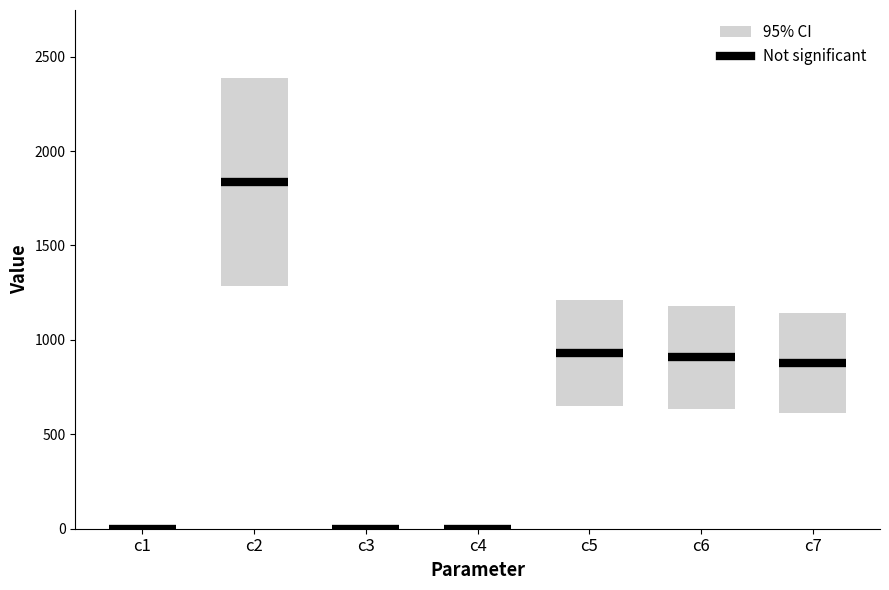

The value at c5 is 1599.7. True or false?

False